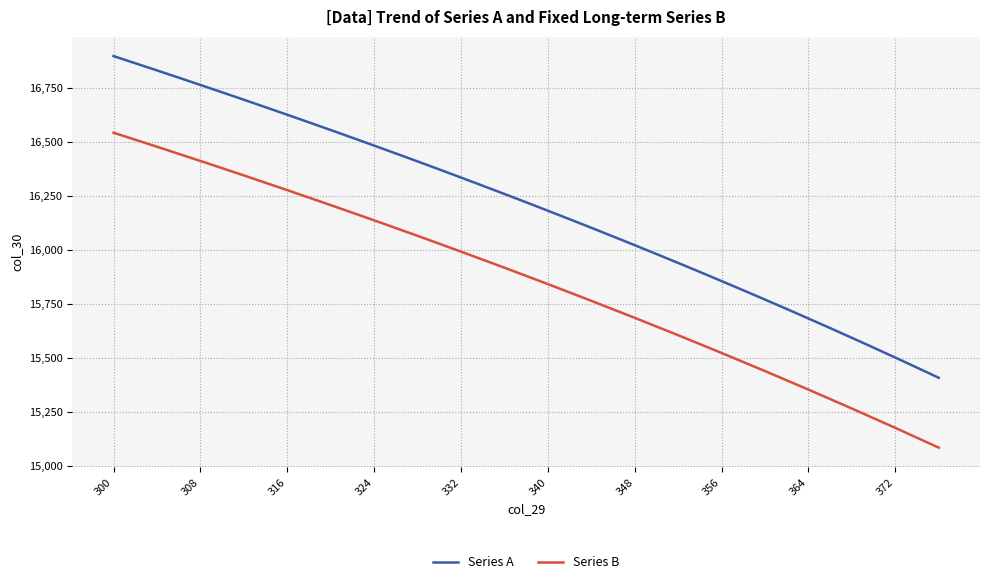

What is the lowest value of the Series A series?

15408.1